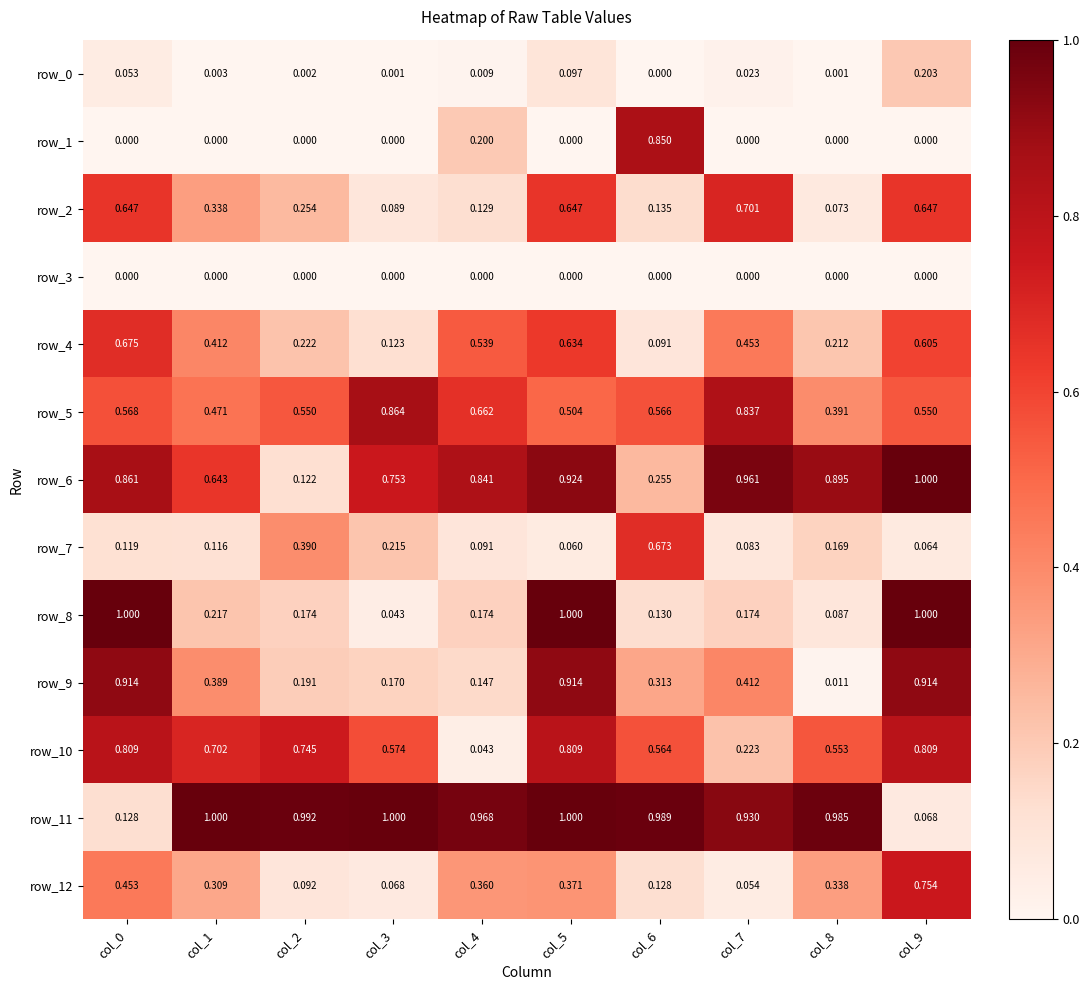

Reading left to right, what are all the values shown in this chart?

row_0: col_0=0.1	col_1=0.0	col_2=0.0	col_3=0.0	col_4=0.0	col_5=0.1	col_6=0.0	col_7=0.0	col_8=0.0	col_9=0.2
row_1: col_0=0.0	col_1=0.0	col_2=0.0	col_3=0.0	col_4=0.2	col_5=0.0	col_6=0.8	col_7=0.0	col_8=0.0	col_9=0.0
row_2: col_0=0.6	col_1=0.3	col_2=0.3	col_3=0.1	col_4=0.1	col_5=0.6	col_6=0.1	col_7=0.7	col_8=0.1	col_9=0.6
row_3: col_0=0.0	col_1=0.0	col_2=0.0	col_3=0.0	col_4=0.0	col_5=0.0	col_6=0.0	col_7=0.0	col_8=0.0	col_9=0.0
row_4: col_0=0.7	col_1=0.4	col_2=0.2	col_3=0.1	col_4=0.5	col_5=0.6	col_6=0.1	col_7=0.5	col_8=0.2	col_9=0.6
row_5: col_0=0.6	col_1=0.5	col_2=0.5	col_3=0.9	col_4=0.7	col_5=0.5	col_6=0.6	col_7=0.8	col_8=0.4	col_9=0.6
row_6: col_0=0.9	col_1=0.6	col_2=0.1	col_3=0.8	col_4=0.8	col_5=0.9	col_6=0.3	col_7=1.0	col_8=0.9	col_9=1.0
row_7: col_0=0.1	col_1=0.1	col_2=0.4	col_3=0.2	col_4=0.1	col_5=0.1	col_6=0.7	col_7=0.1	col_8=0.2	col_9=0.1
row_8: col_0=1.0	col_1=0.2	col_2=0.2	col_3=0.0	col_4=0.2	col_5=1.0	col_6=0.1	col_7=0.2	col_8=0.1	col_9=1.0
row_9: col_0=0.9	col_1=0.4	col_2=0.2	col_3=0.2	col_4=0.1	col_5=0.9	col_6=0.3	col_7=0.4	col_8=0.0	col_9=0.9
row_10: col_0=0.8	col_1=0.7	col_2=0.7	col_3=0.6	col_4=0.0	col_5=0.8	col_6=0.6	col_7=0.2	col_8=0.6	col_9=0.8
row_11: col_0=0.1	col_1=1.0	col_2=1.0	col_3=1.0	col_4=1.0	col_5=1.0	col_6=1.0	col_7=0.9	col_8=1.0	col_9=0.1
row_12: col_0=0.5	col_1=0.3	col_2=0.1	col_3=0.1	col_4=0.4	col_5=0.4	col_6=0.1	col_7=0.1	col_8=0.3	col_9=0.8